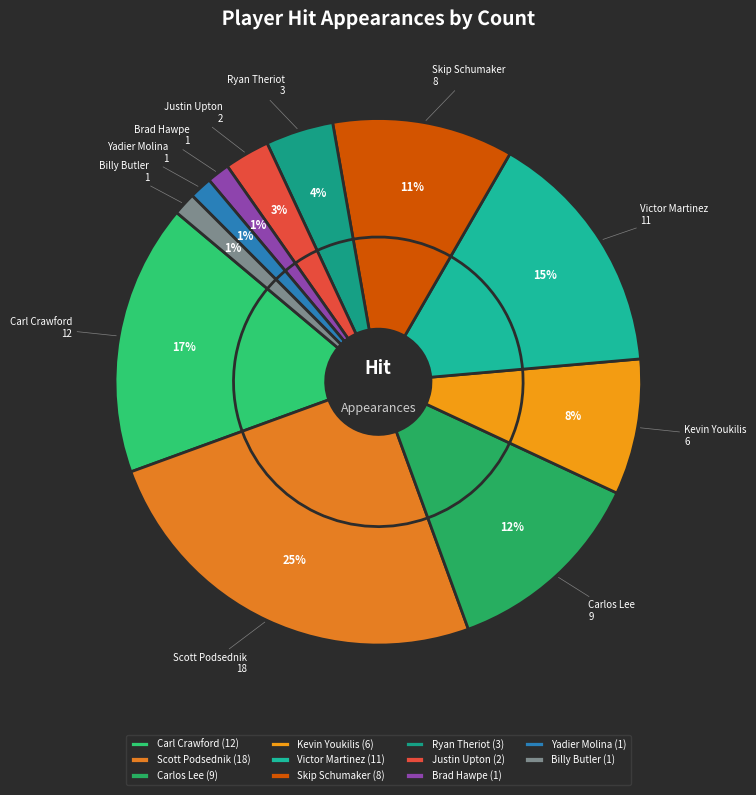

To the nearest percent, what is the average slice percentage?

9%